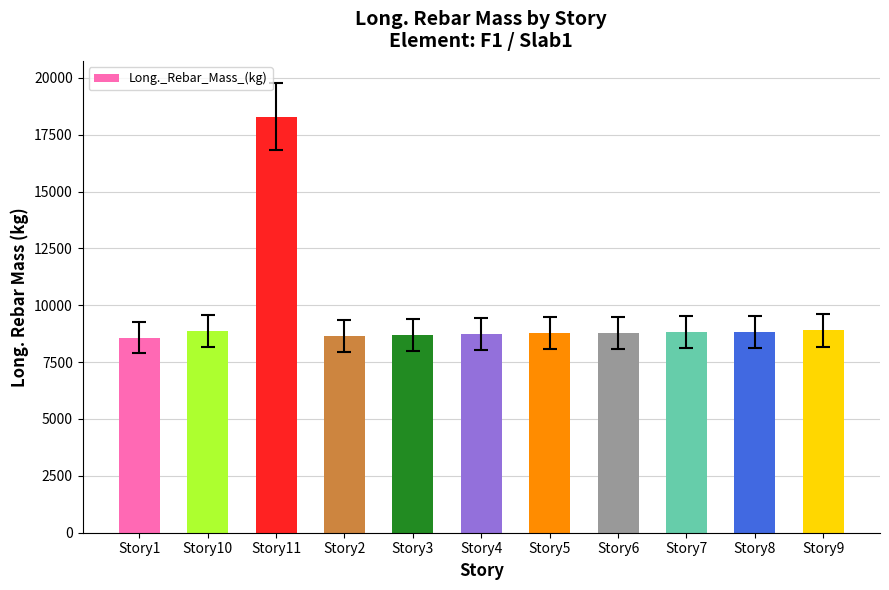

What is the ratio of the value at Story7 to the value at Story3?

1.0